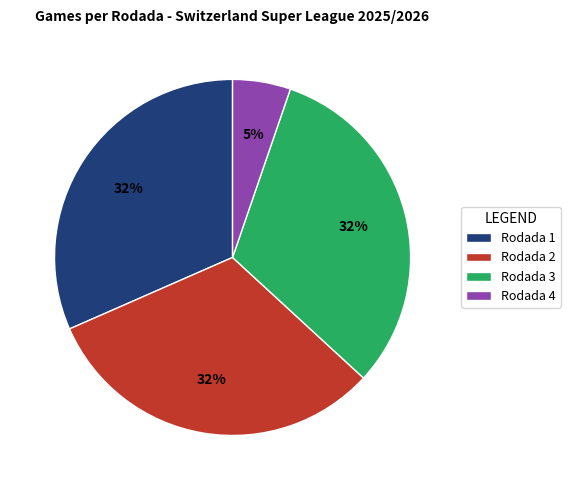

To the nearest percent, what percentage of the pie is Rodada 4?

5%